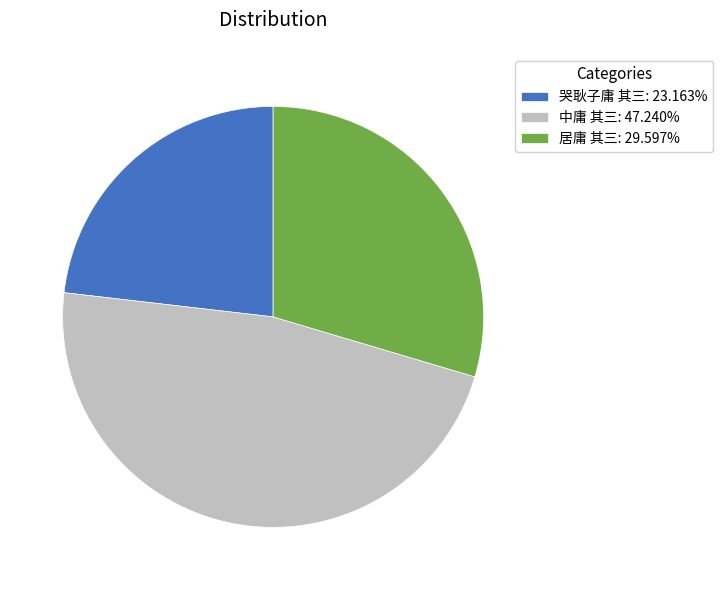

Do 中庸 其三: 47.240% and 居庸 其三: 29.597% together represent more than half of the pie?

Yes